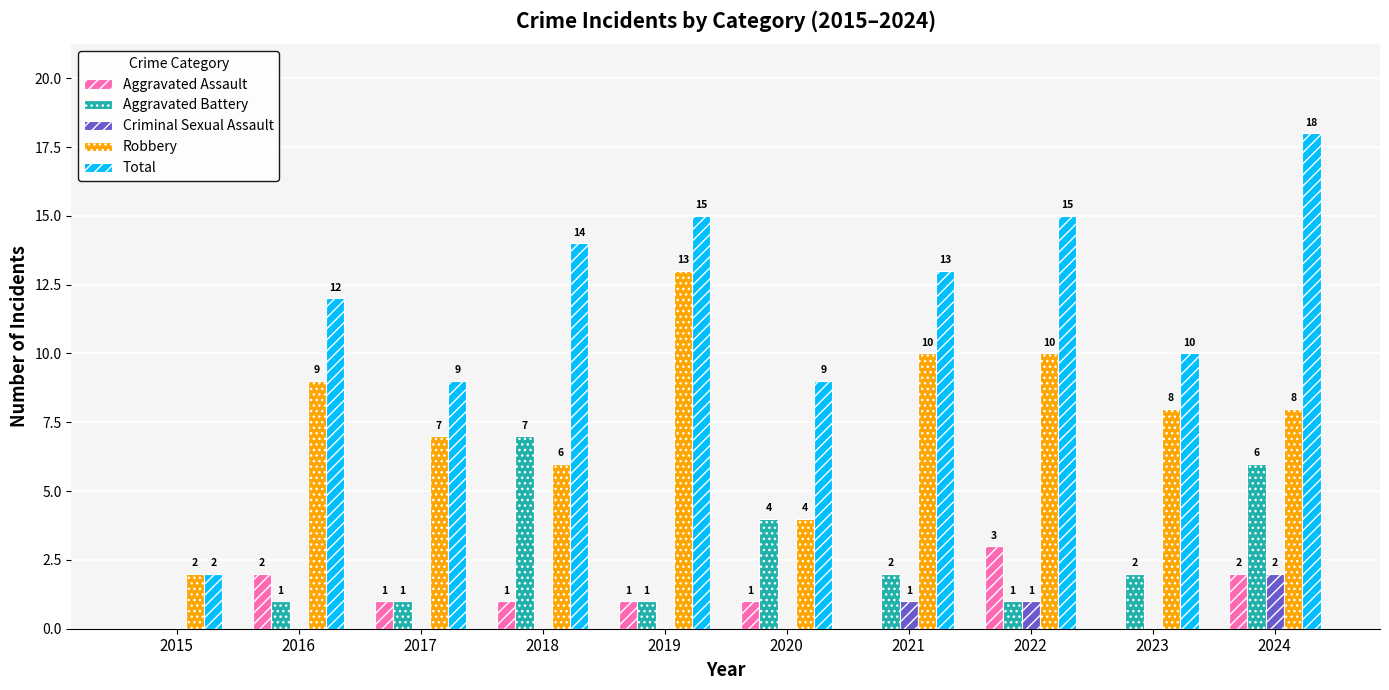

What is the sum of the Aggravated Battery values at 2019 and 2021?

3